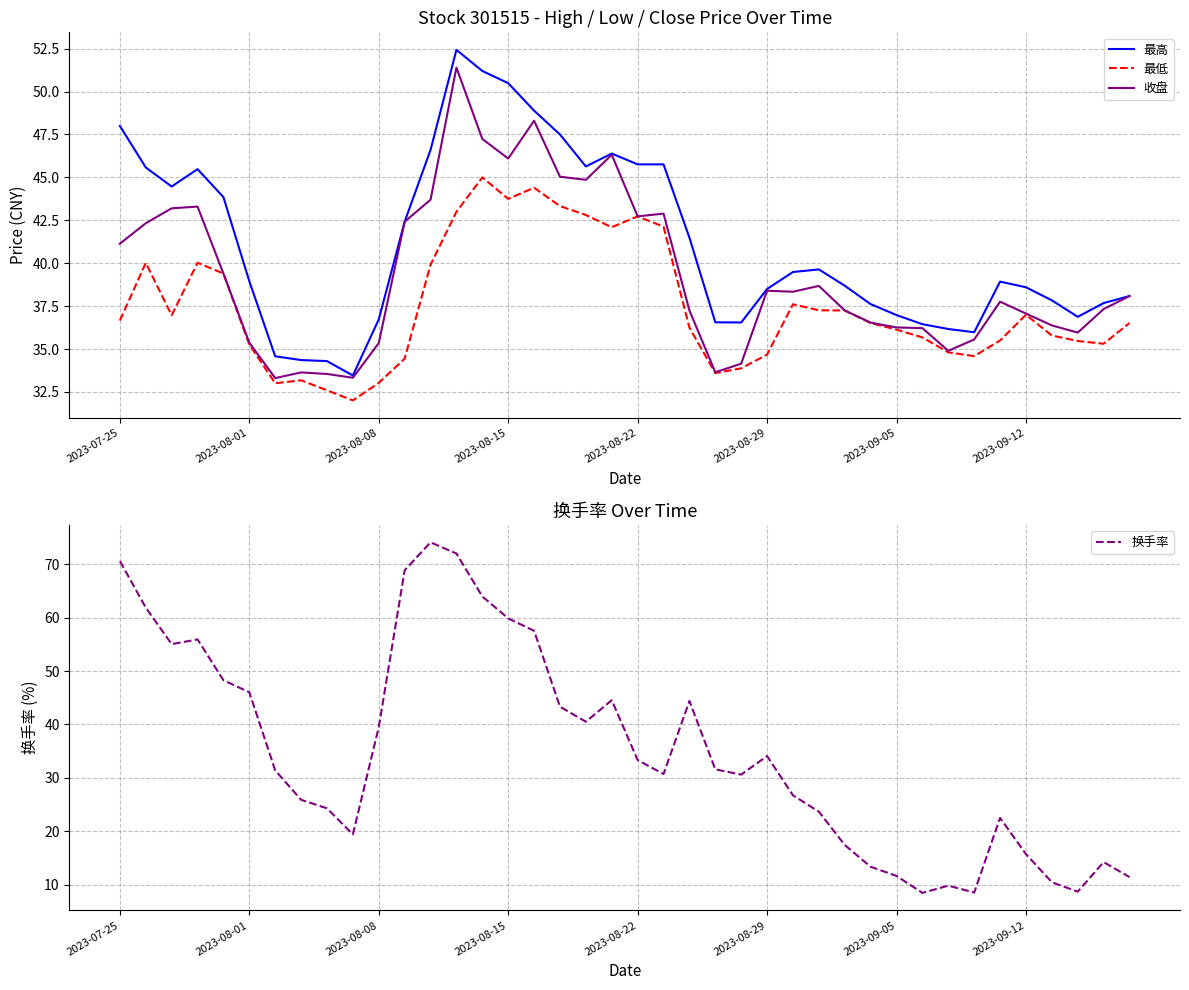

What position from the right is 28?

12